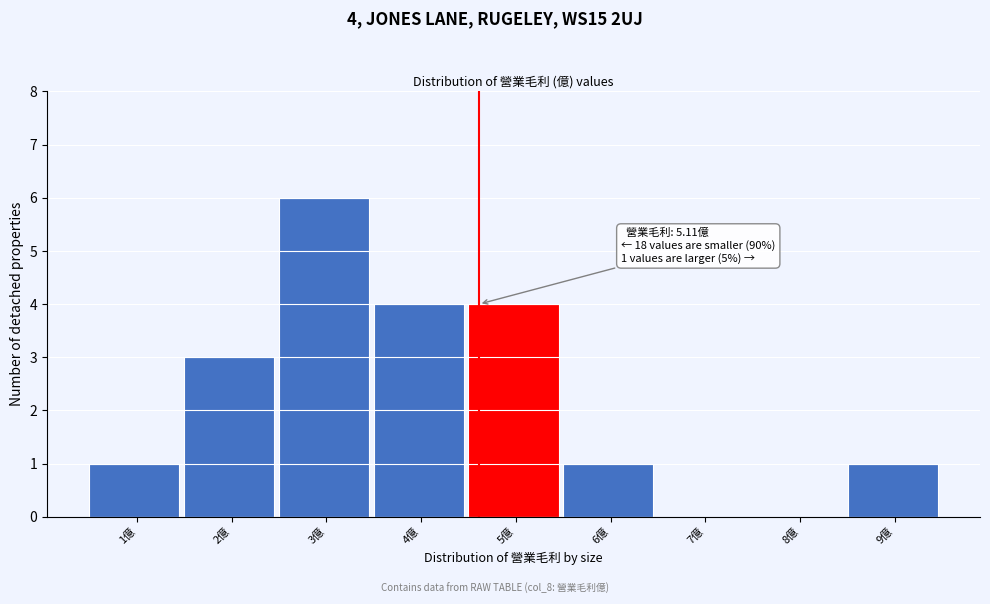

Reading left to right, transcribe all the data shown in this chart.

1億=1	2億=3	3億=6	4億=4	5億=4	6億=1	7億=0	8億=0	9億=1